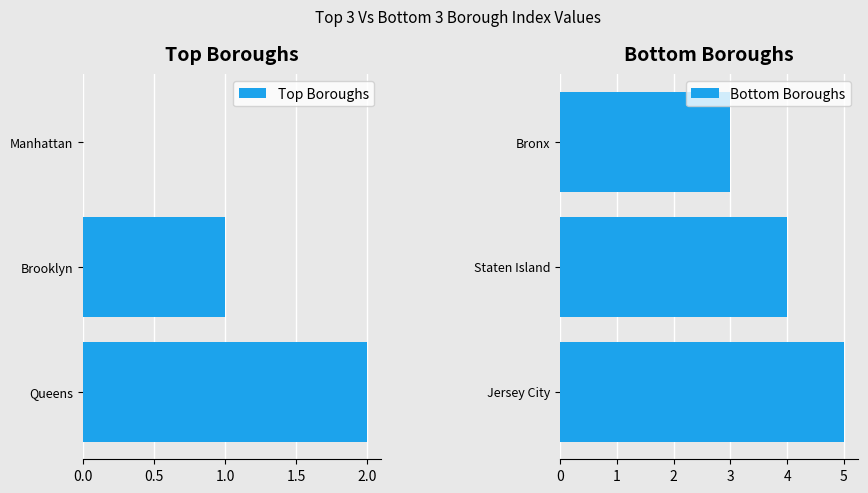

What is the sum of all Top Boroughs values?

3